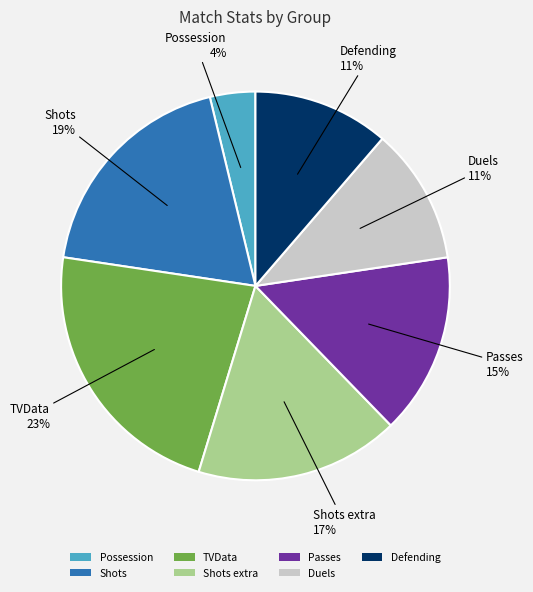

To the nearest percent, what portion does Possession represent?

4%